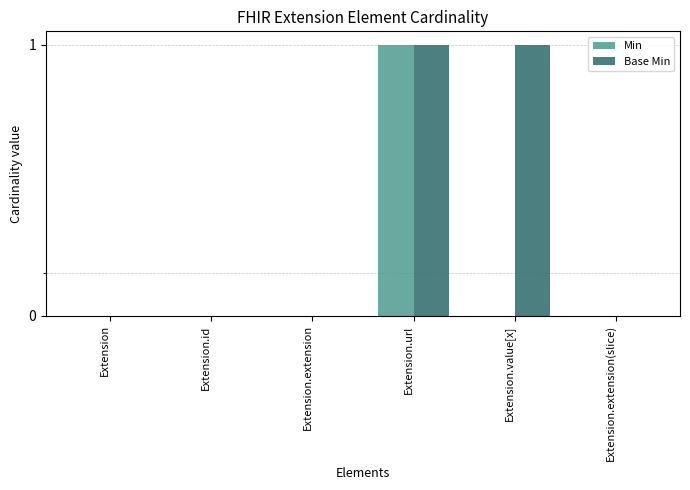

At which category is the sum across all series the highest?

Extension.url